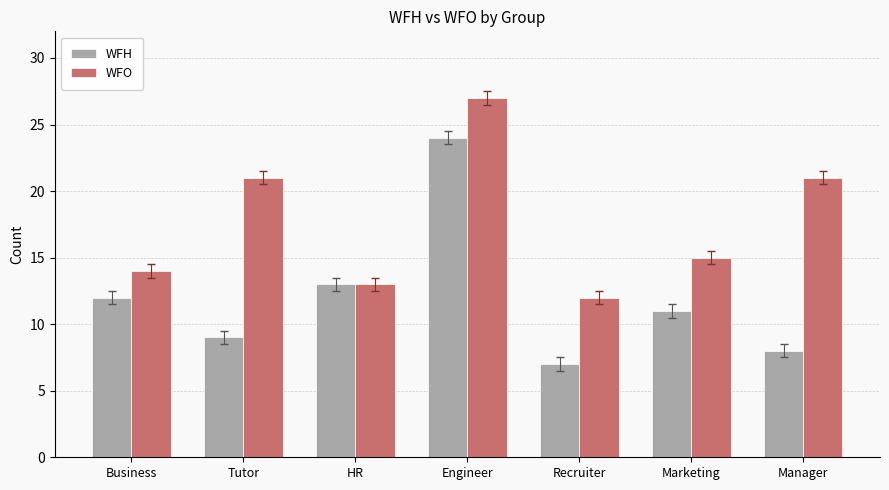

What is the spread (max minus min) of values at Tutor?

12